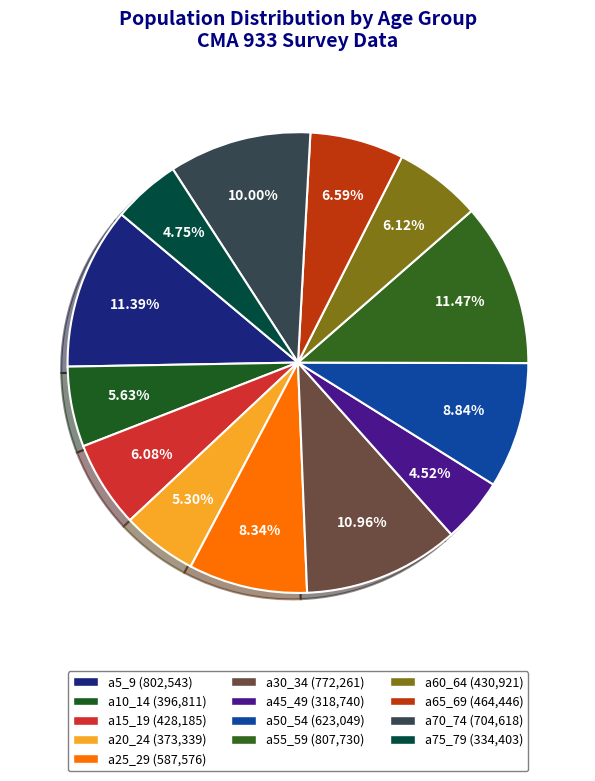

Does a60_64 represent more than half of the total?

No